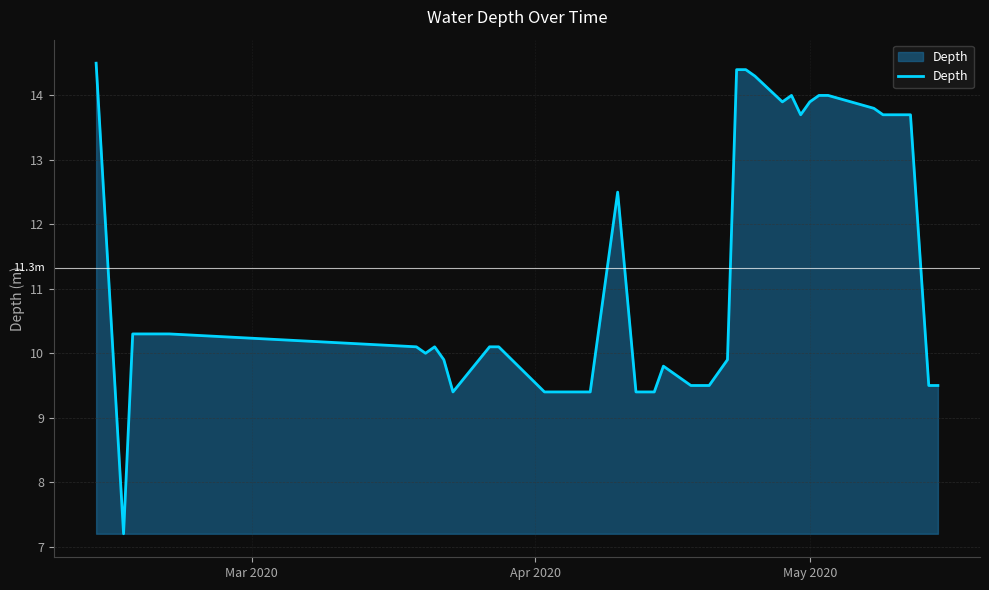

What is the difference between the maximum and minimum values?

7.3